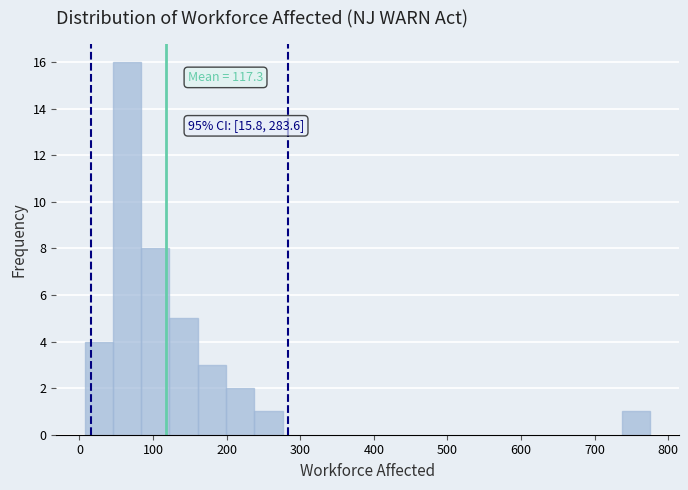

Read against the x-axis, roughly where is the centre of the tallest bar?

60